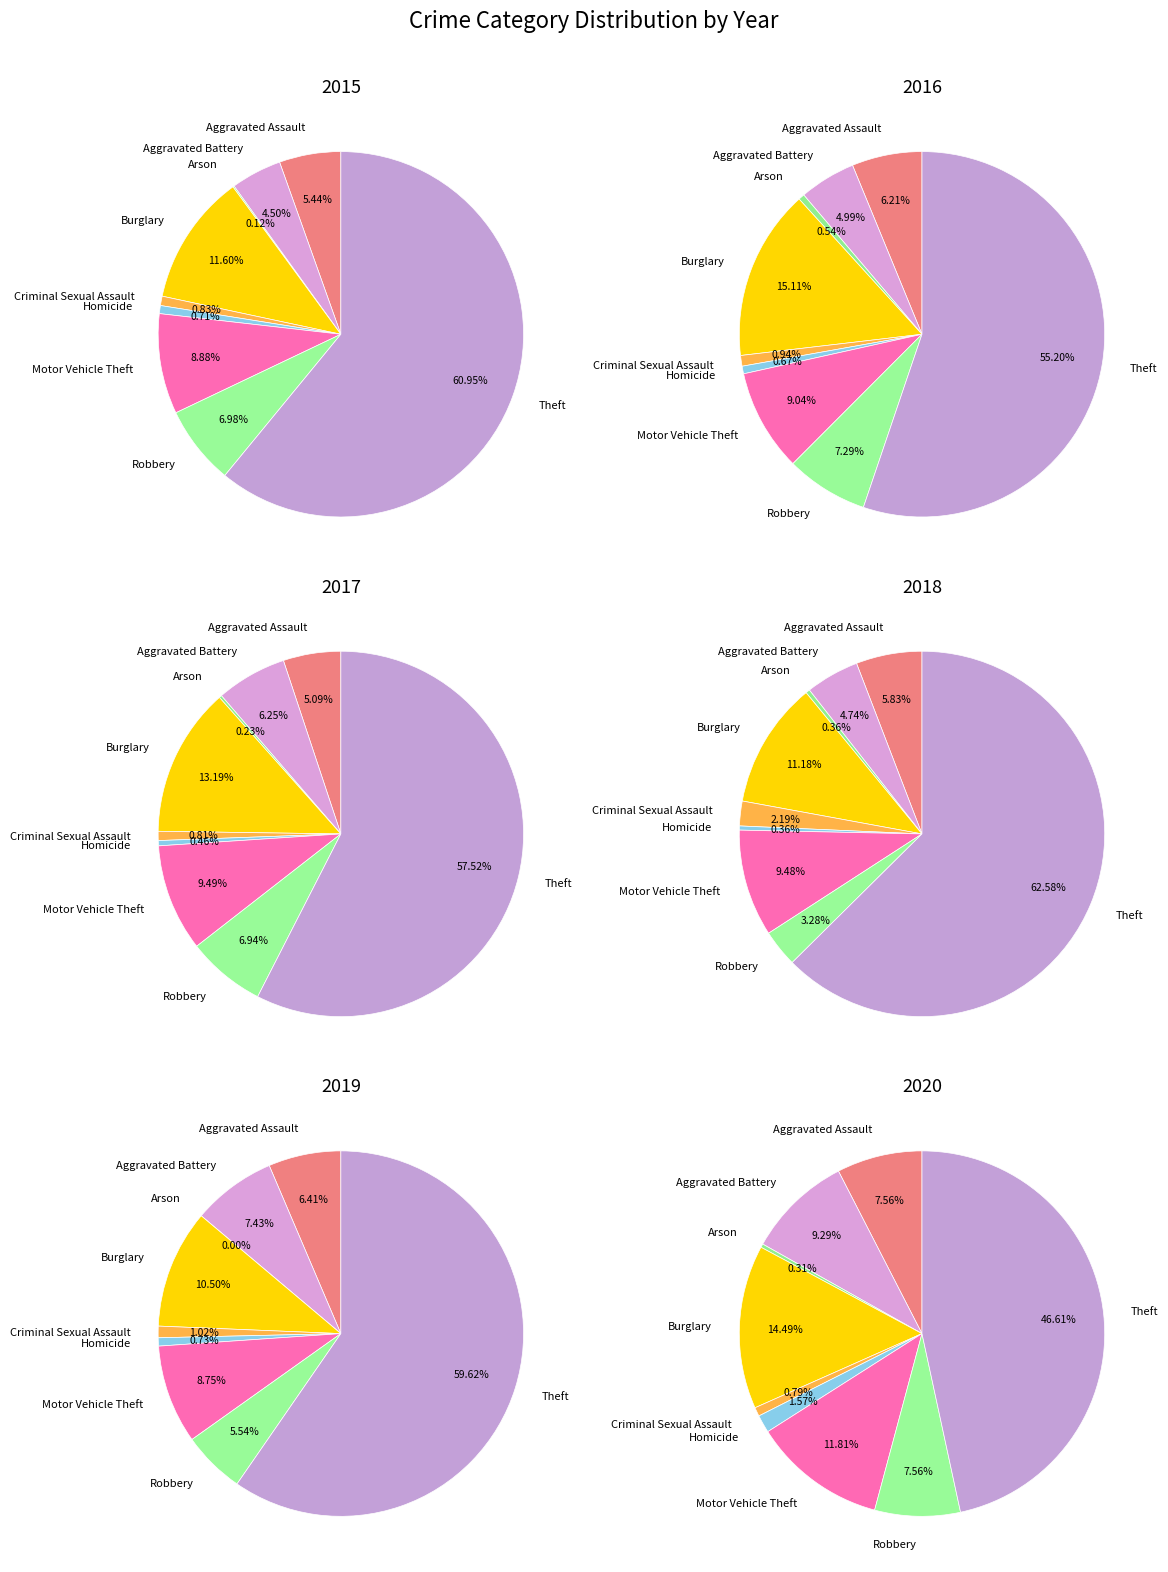

The Homicide slice represents 1% of the pie. True or false?

True